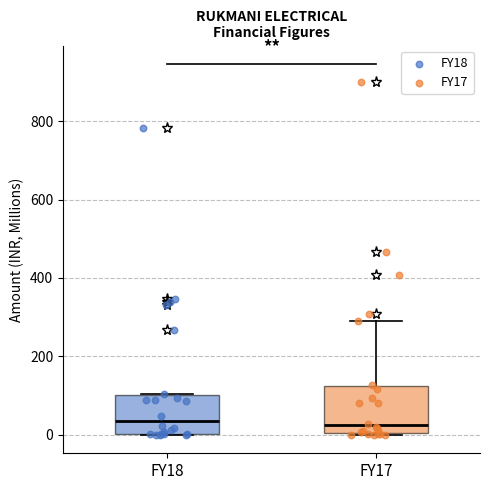

Which box is the tallest, from its lower edge to its upper edge?

FY17